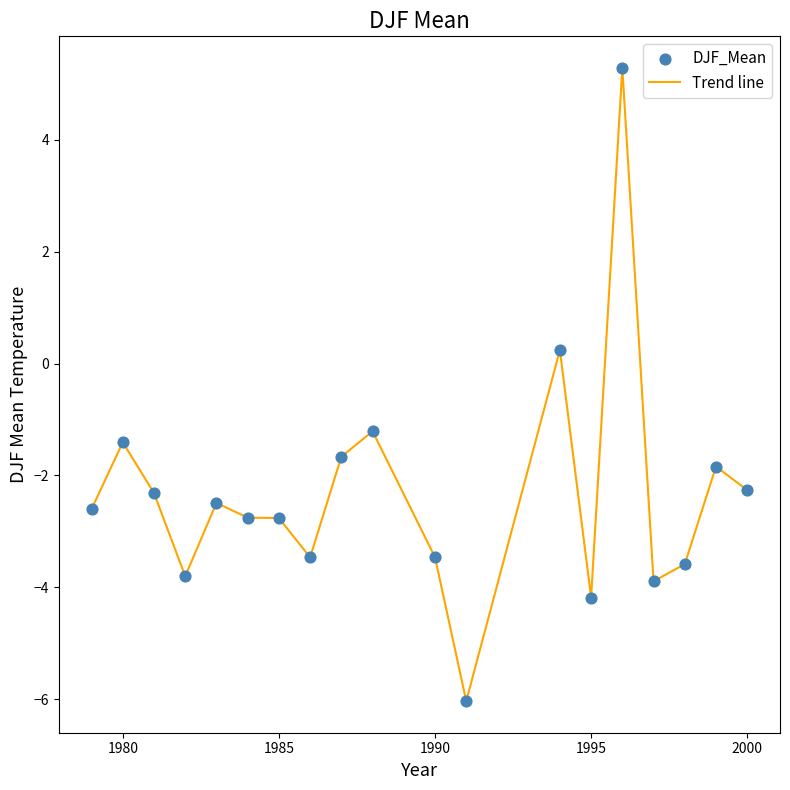

What is the maximum value shown in the chart?

5.3